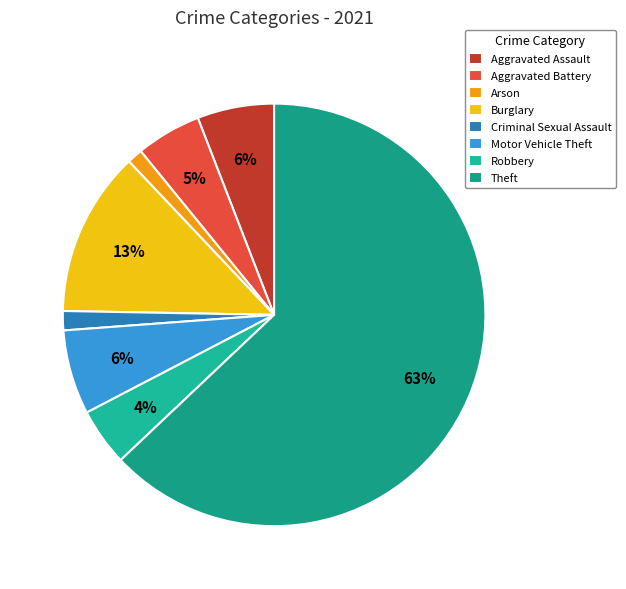

Approximately how many times larger is the value at Burglary compared to Arson?

10.8